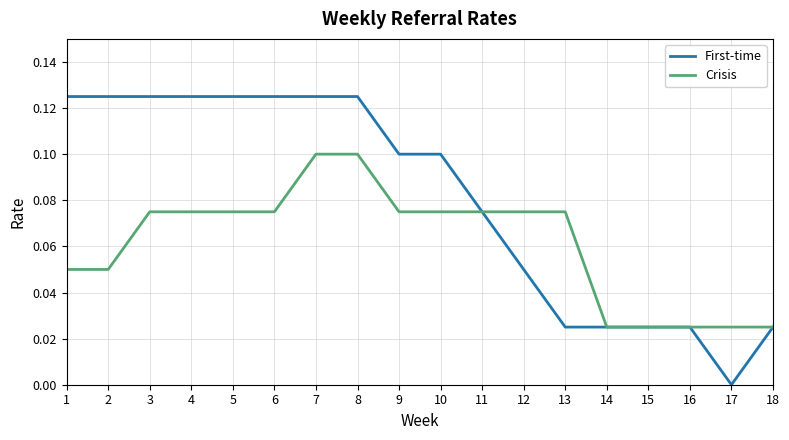

Is this an area chart (filled region under the line)?

No